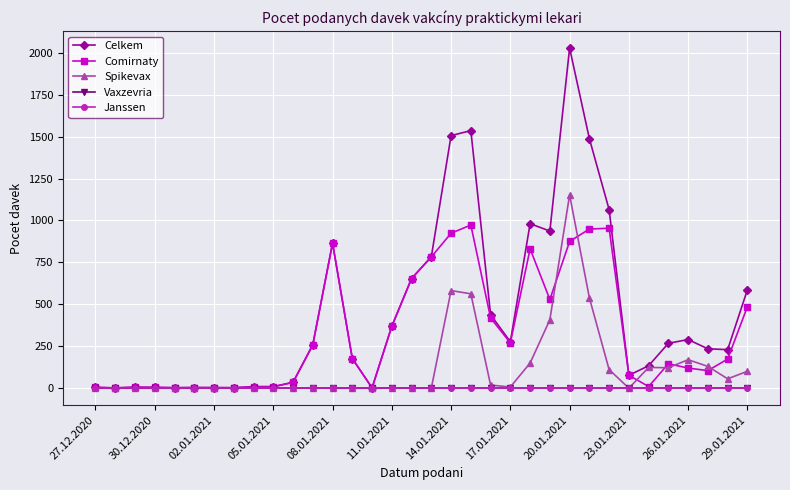

Rank the series by their maximum value, from highest to lowest.

Celkem, Spikevax, Comirnaty, Vaxzevria, Janssen